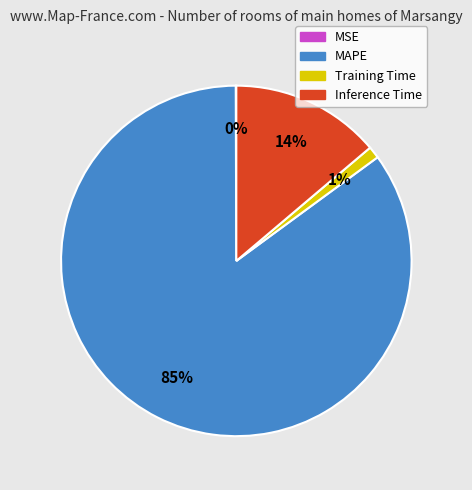

What percentage is the MAPE slice, to the nearest percent?

85%